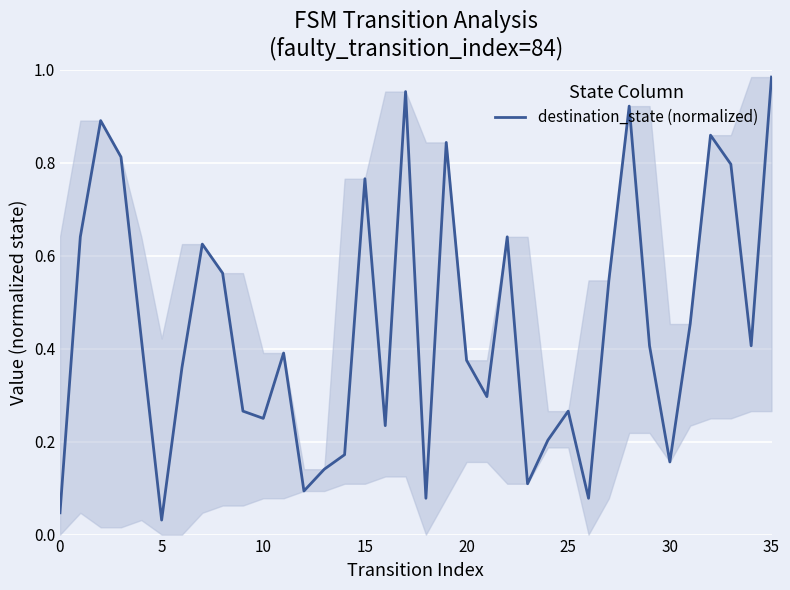

What is the average value?

0.4